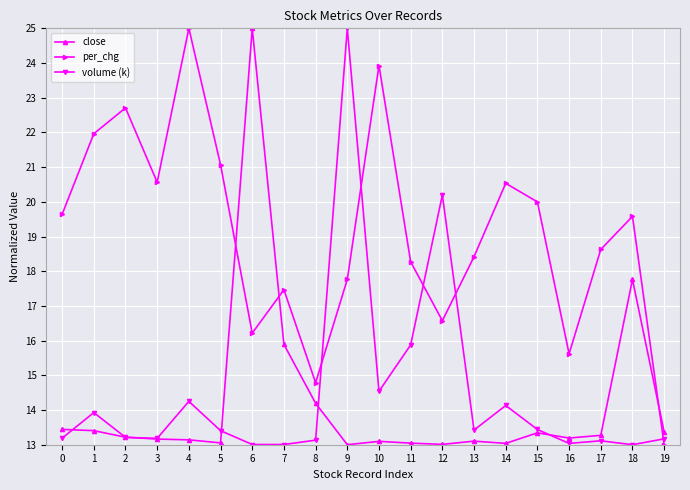

At which category is the sum across all series the highest?

9